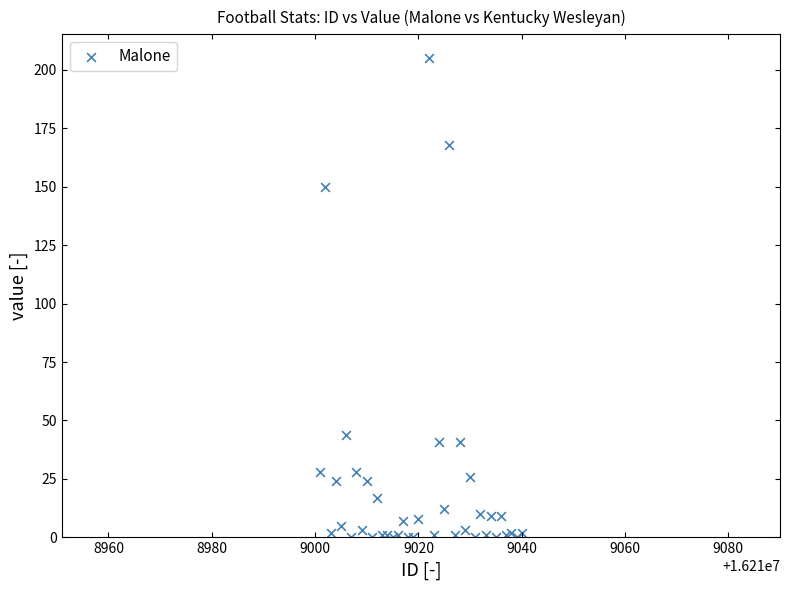

What Y value in the scatter plot is closest to 102?

150